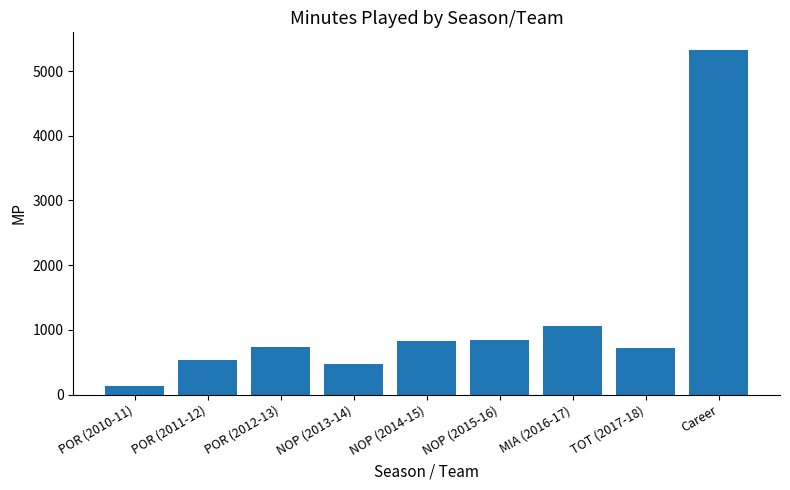

What is the approximate value at TOT (2017-18)?

715